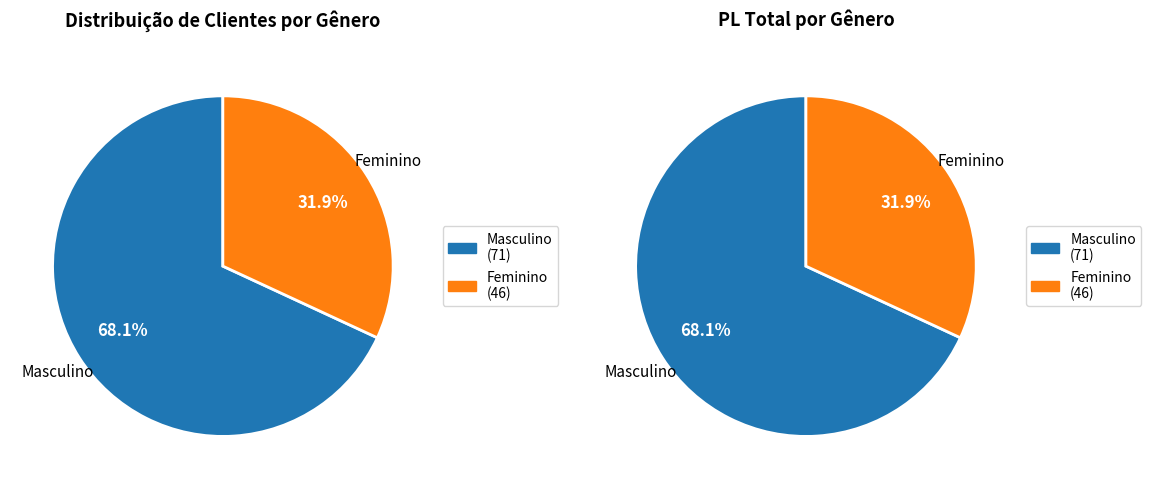

What is the largest slice in the pie chart?

Masculino